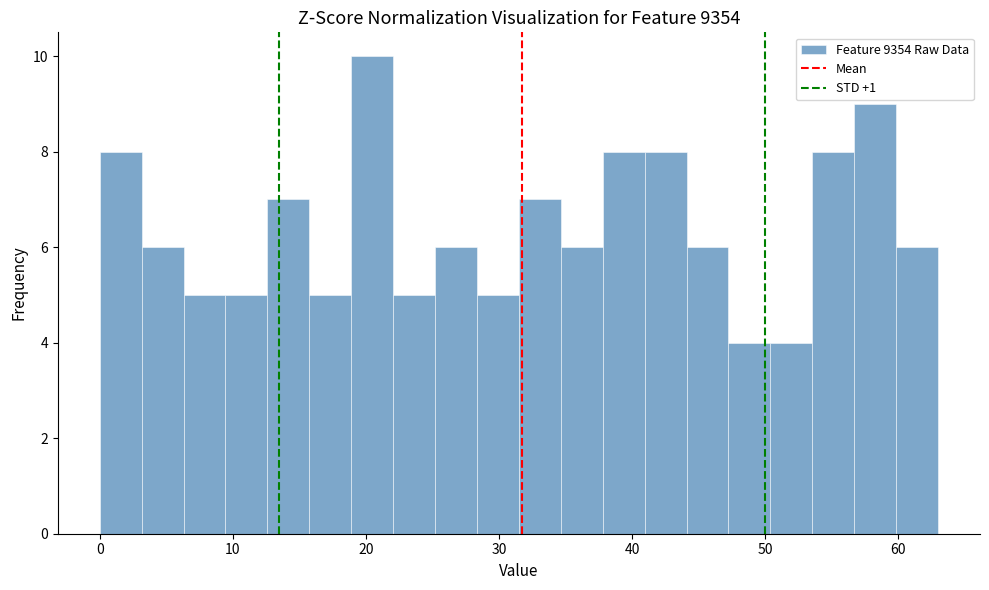

Around what value on the x-axis is the tallest bar? Give the approximate position of its centre, as read against the axis.

20